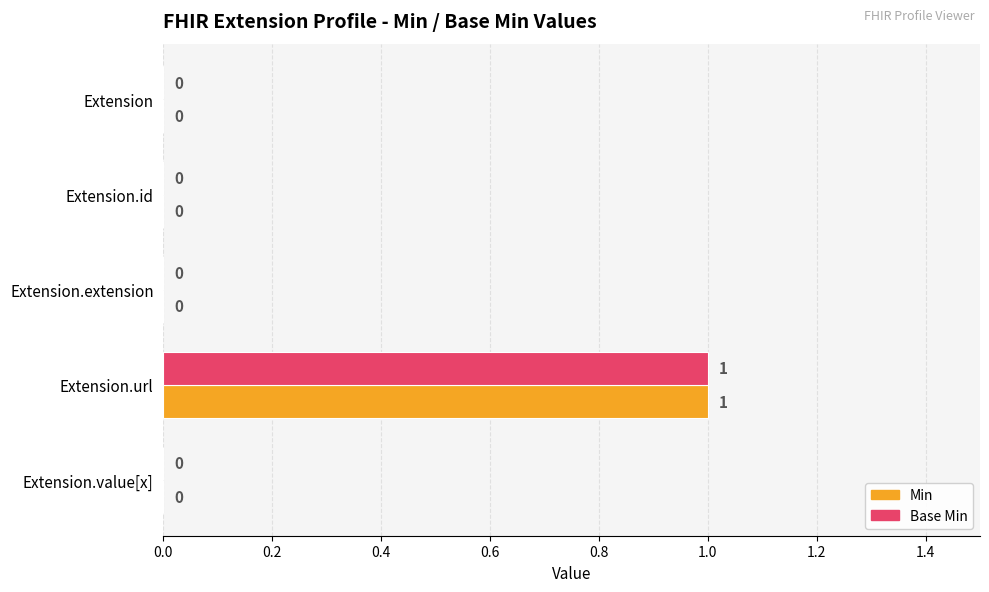

Which category has the highest value in the Base Min series?

Extension.url